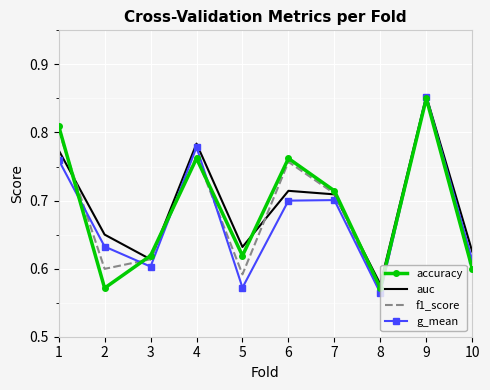

At which category is the sum across all series the highest?

9